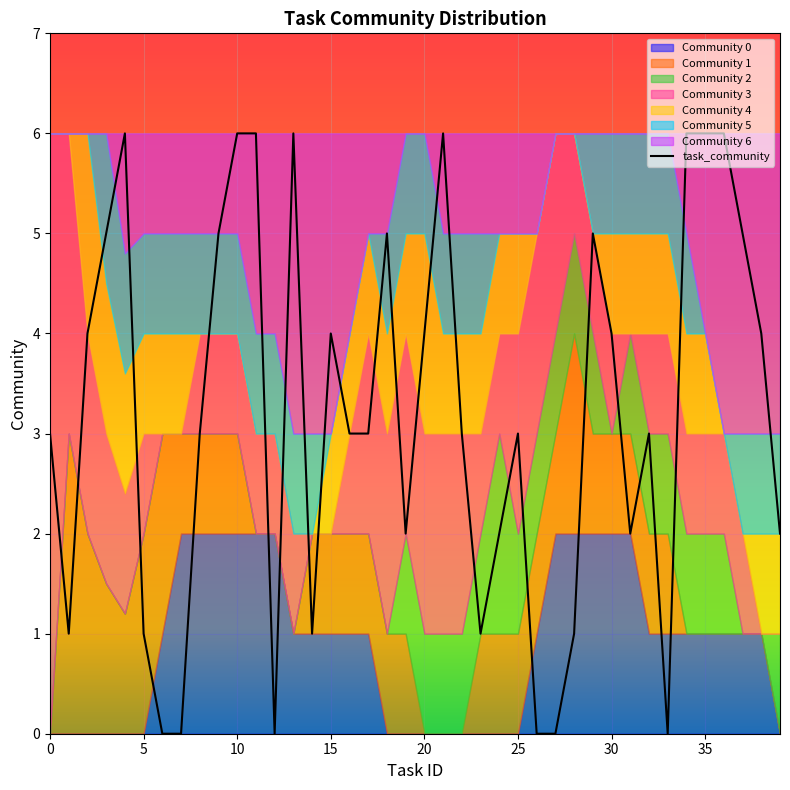

What is the maximum value for task_community?

6